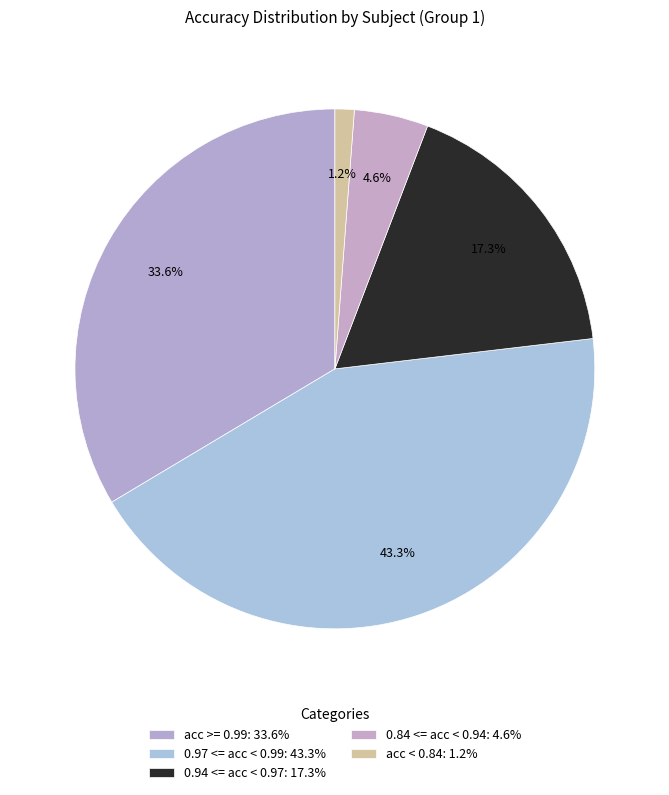

How many slices are in this pie chart?

5